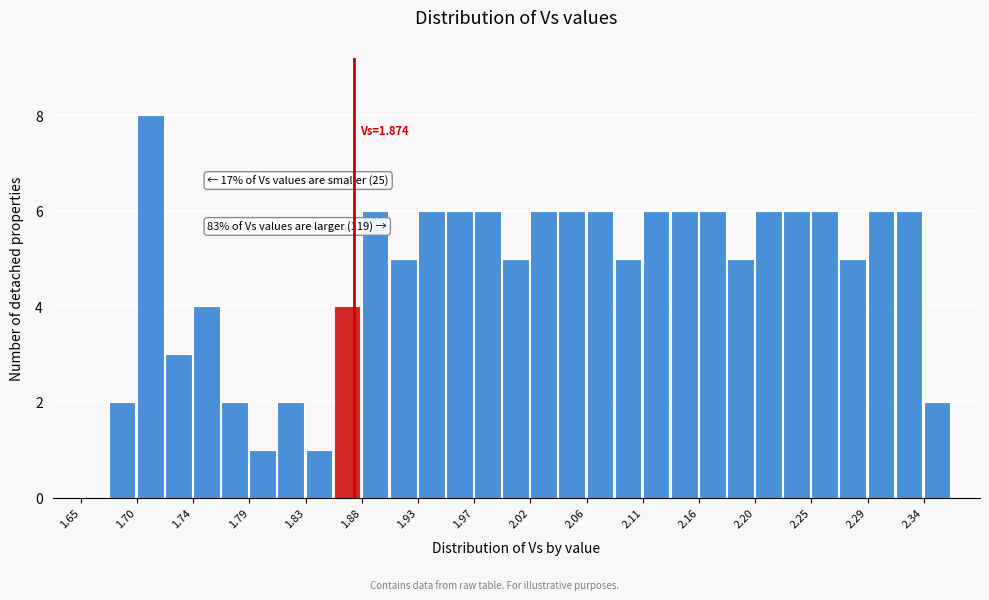

Over which range of the x-axis is the bar tallest?

1.696 to 1.719